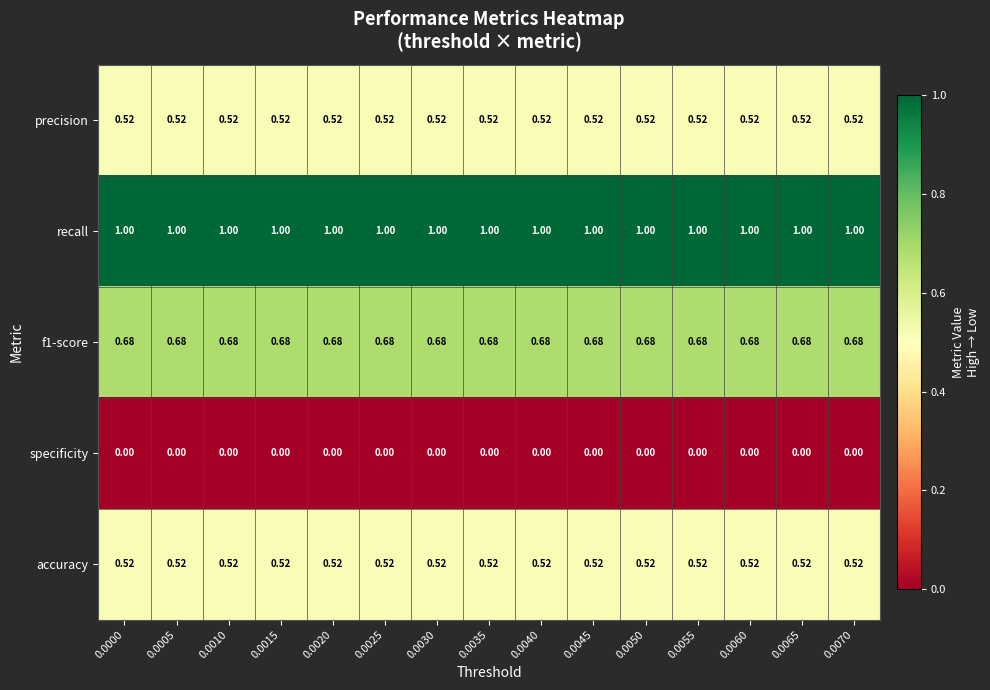

Which series has the largest total across all categories?

recall